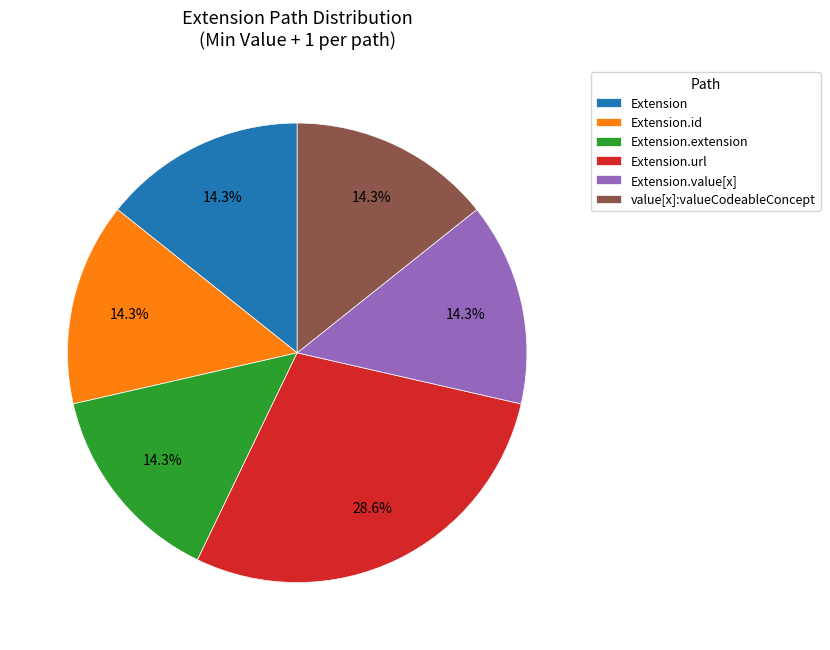

How many segments does this pie chart have?

6